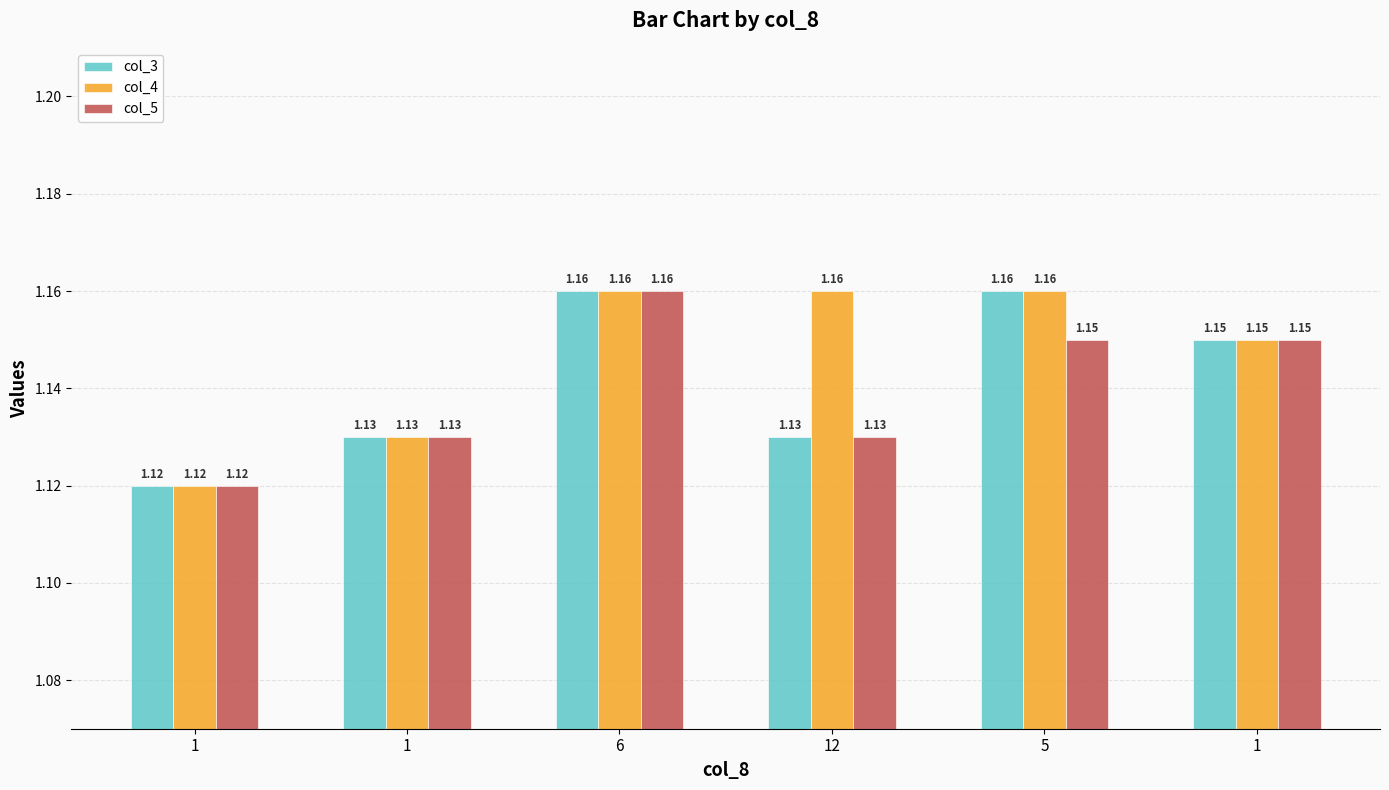

What are all the series names shown in the legend?

col_3, col_4, col_5